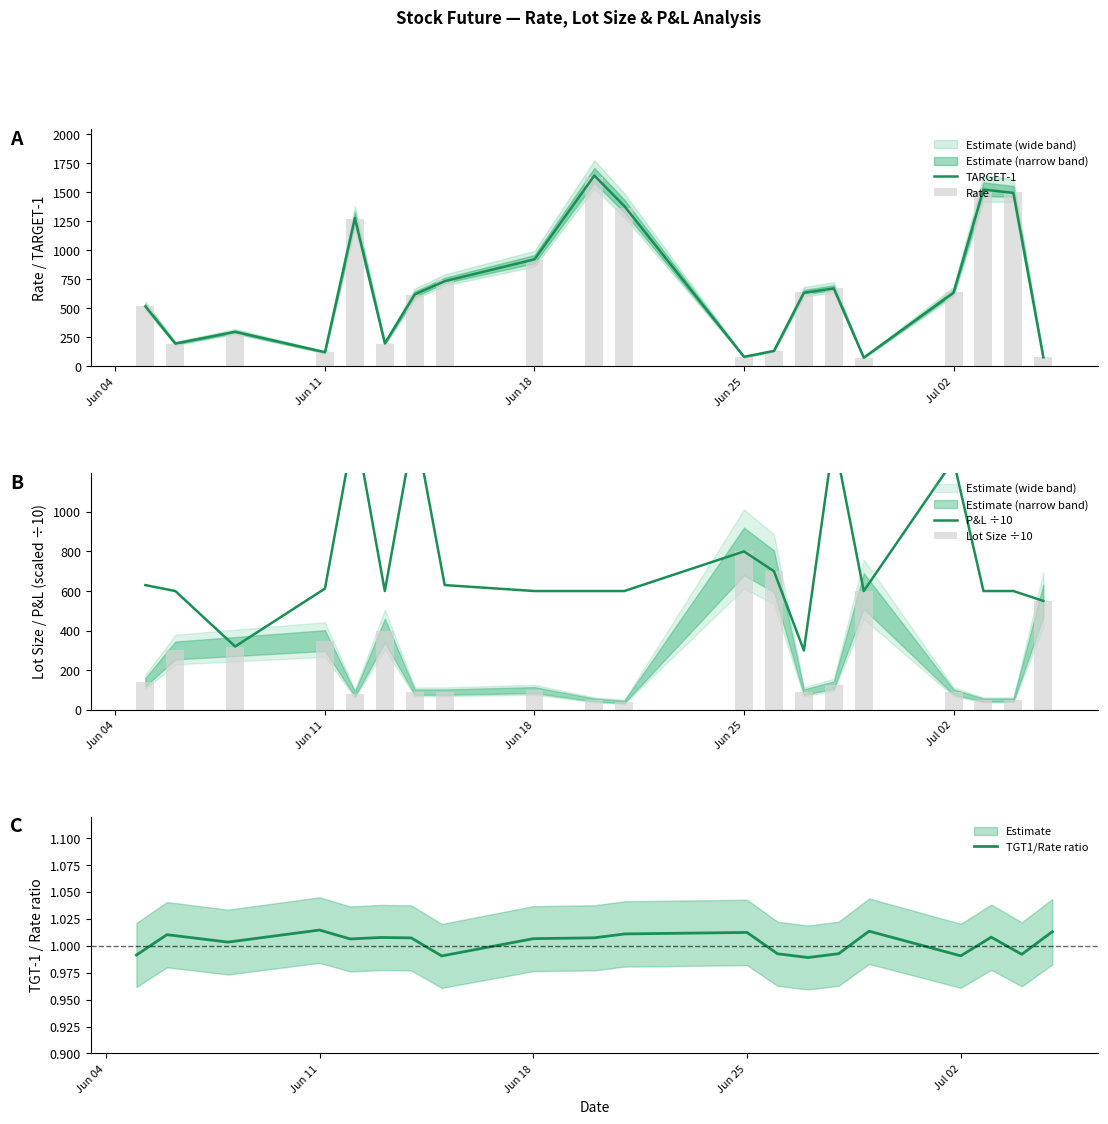

What is the average value of the P&L ÷10 series?

742.9